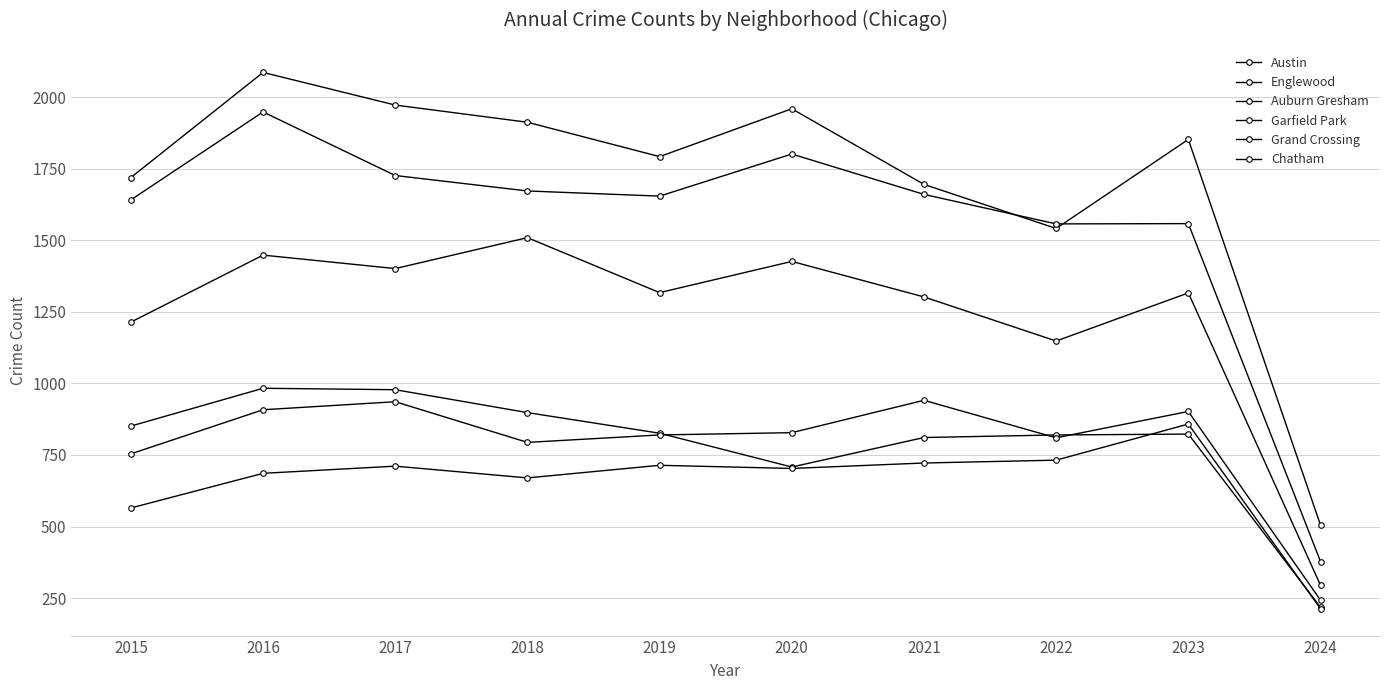

Does the chart display data point markers on the line(s)?

Yes